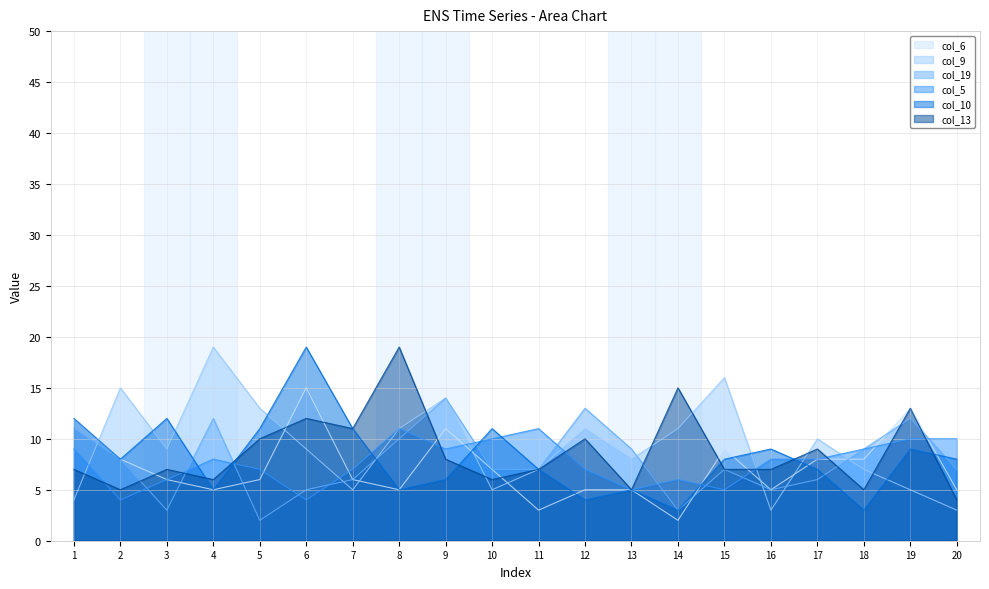

True or false: col_10 and col_5 cross at least once.

True